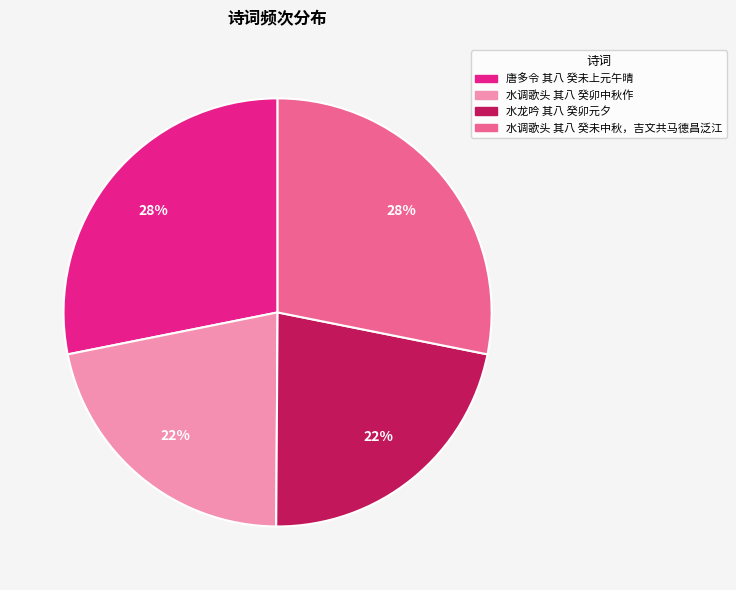

To the nearest percent, what portion does 唐多令 其八 癸未上元午晴 represent?

28%